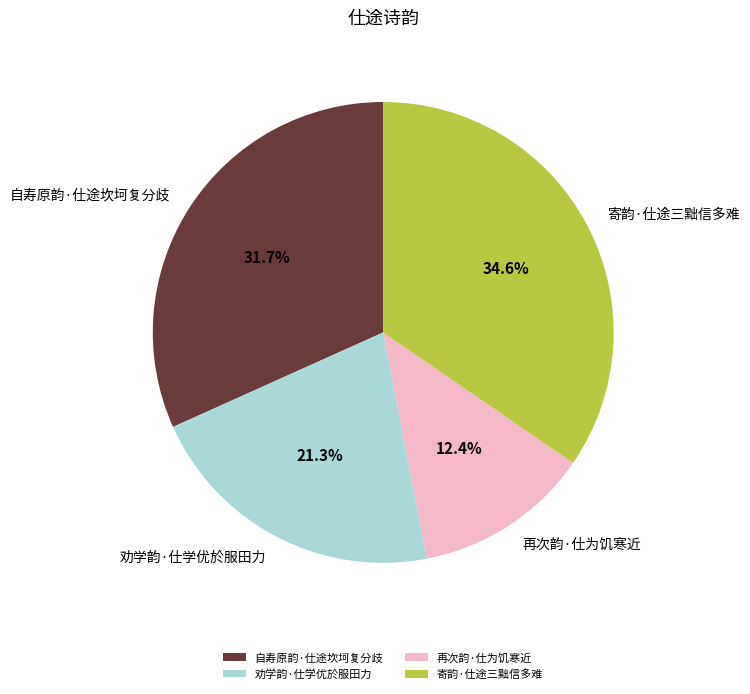

What percentage is the 自寿原韵·仕途坎坷复分歧 slice, to the nearest percent?

32%